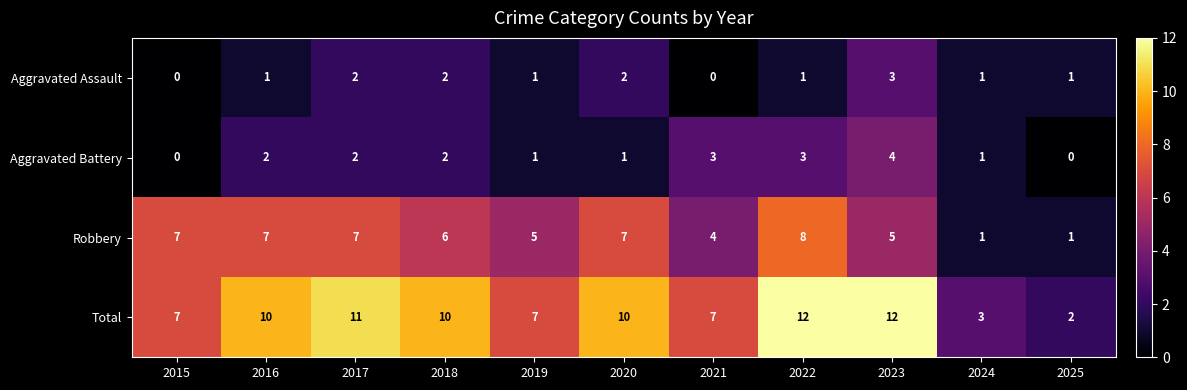

Which series has the largest total across all categories?

Total